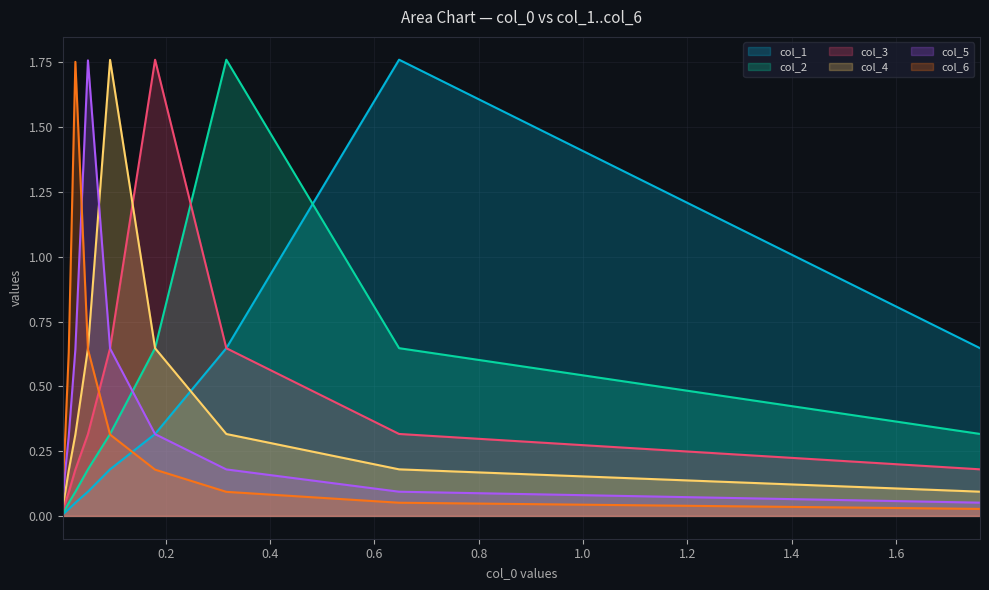

What is the difference between the second highest and second lowest values in the col_4 series?

0.6